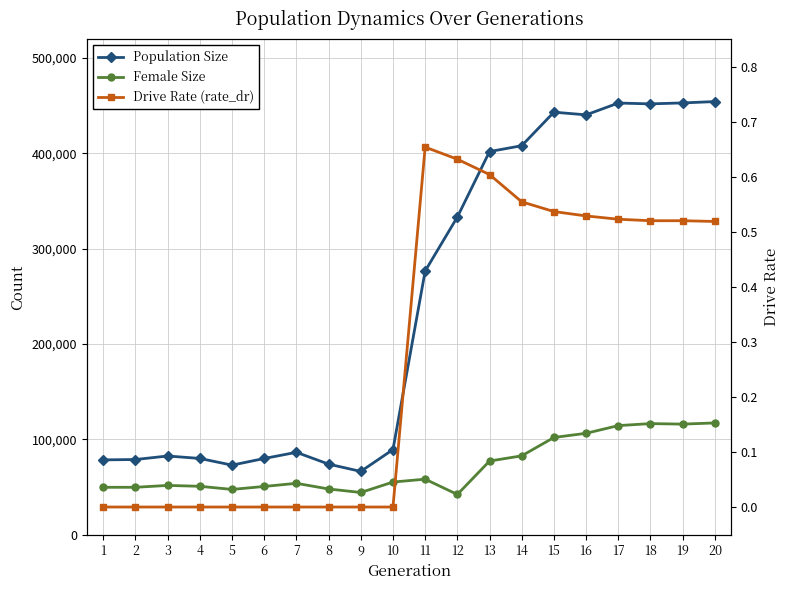

List the series in order of their peak value, lowest first.

Drive Rate (rate_dr), Female Size, Population Size